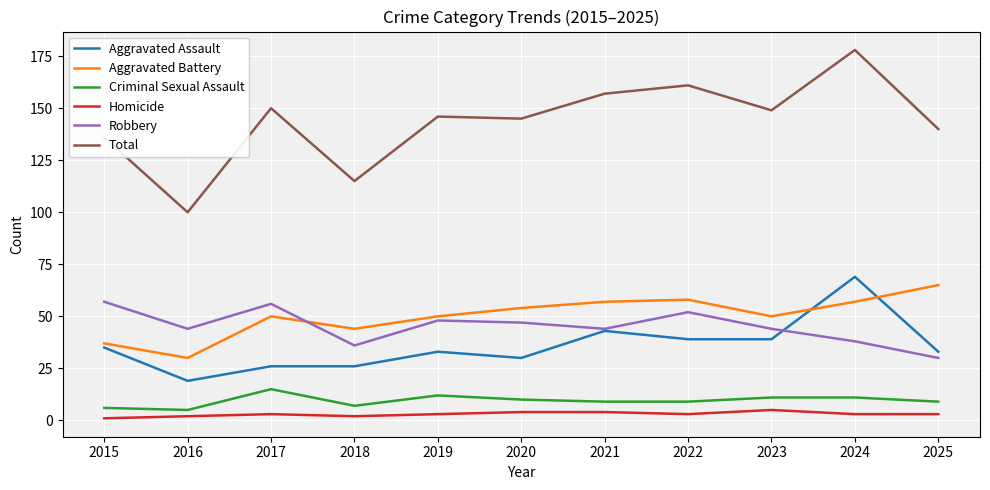

At which category does Aggravated Assault reach its first local valley?

2016